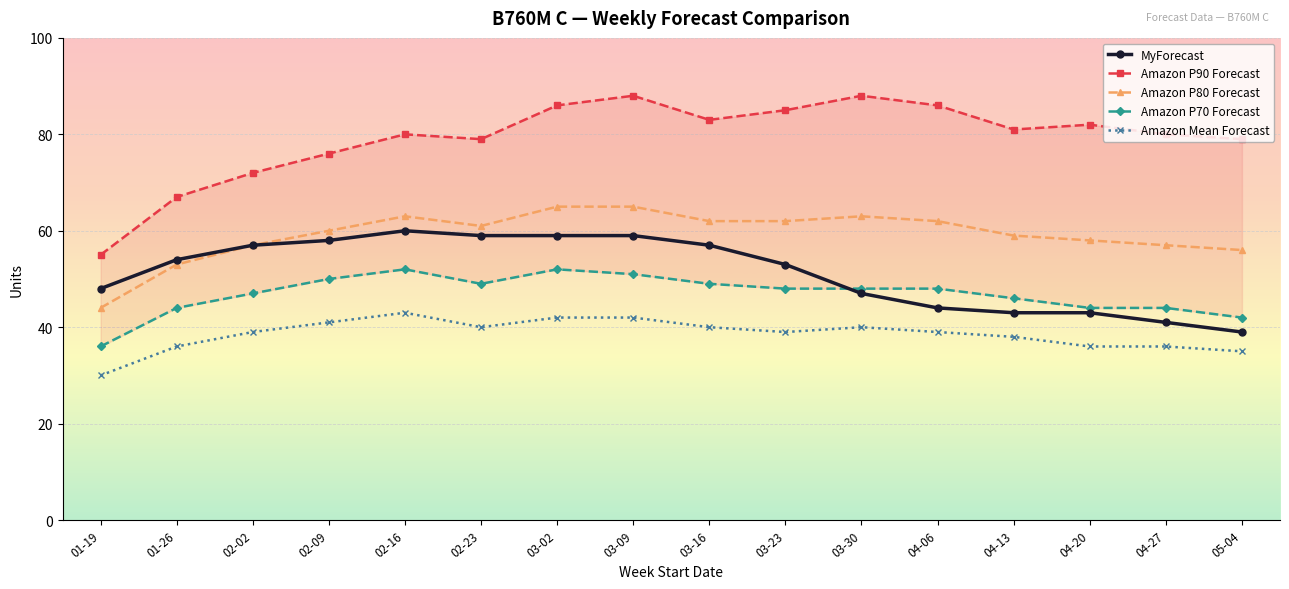

What is the label of the 9th point from the left?

03-16